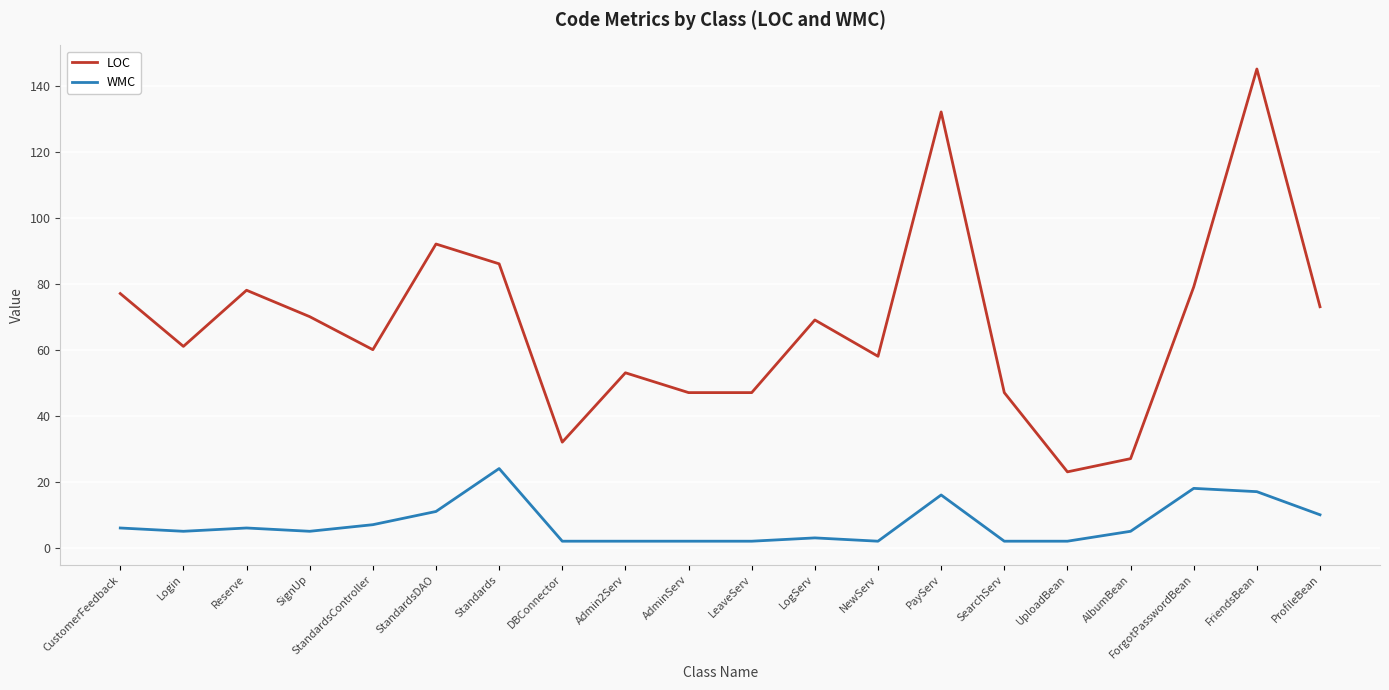

What is the sum of all WMC values?

147